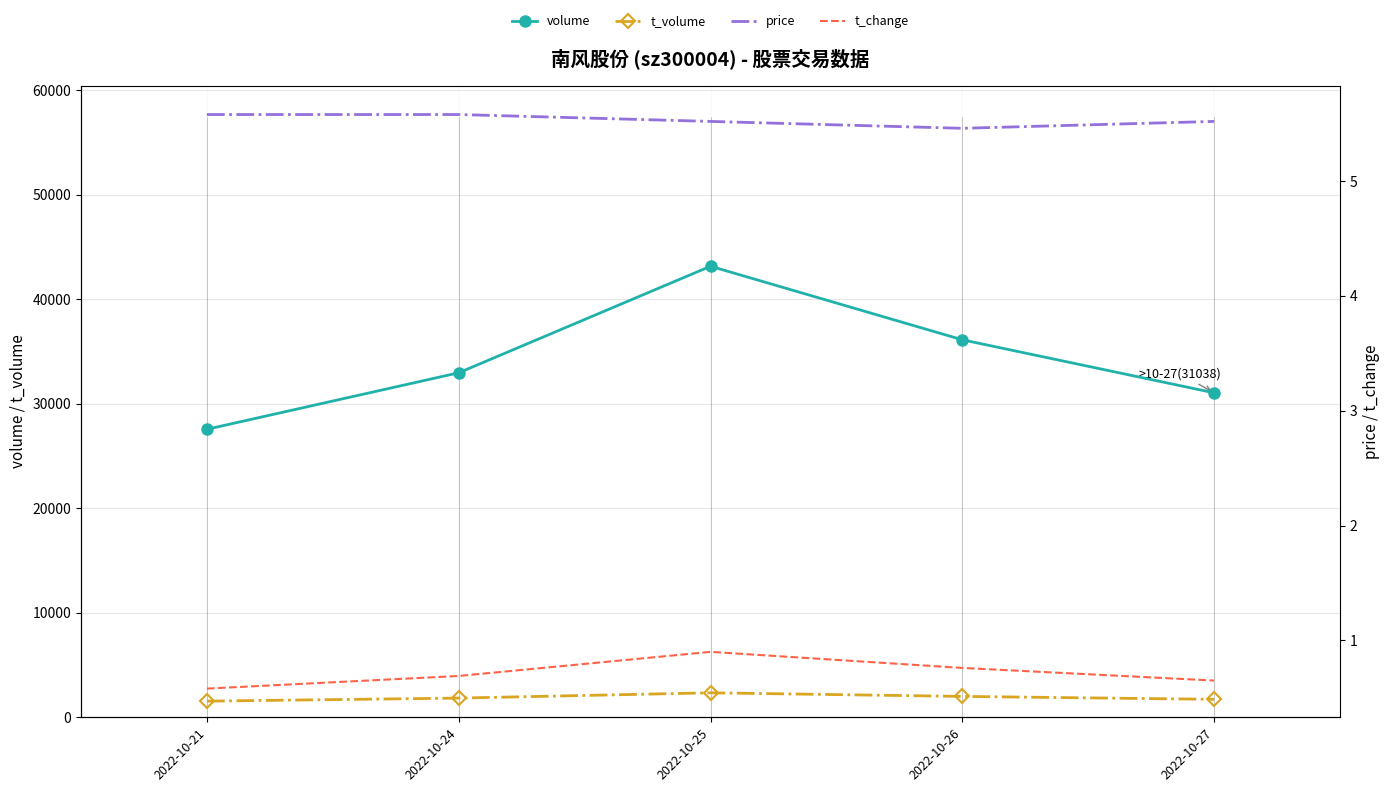

Reading right to left, what are all the values shown in this chart?

volume: 2022-10-27=31038.0	2022-10-26=36111.0	2022-10-25=43145.0	2022-10-24=32955.0	2022-10-21=27551.0
t_volume: 2022-10-27=1719.0	2022-10-26=1998.0	2022-10-25=2343.0	2022-10-24=1837.0	2022-10-21=1546.0
price: 2022-10-27=5.5	2022-10-26=5.5	2022-10-25=5.5	2022-10-24=5.6	2022-10-21=5.6
t_change: 2022-10-27=0.7	2022-10-26=0.8	2022-10-25=0.9	2022-10-24=0.7	2022-10-21=0.6